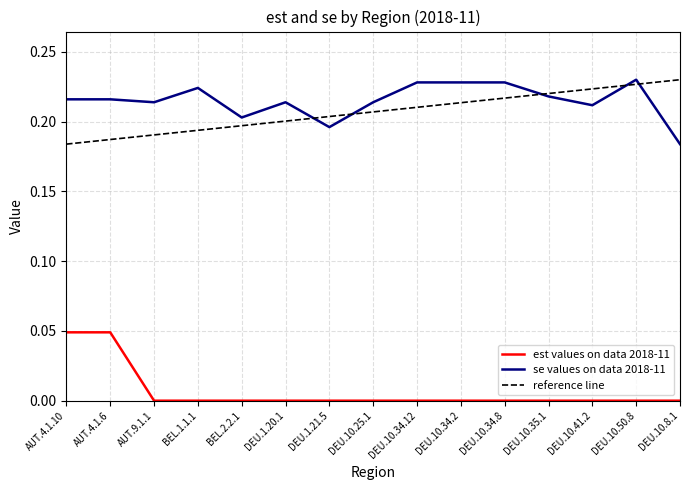

What position from the left is DEU.10.25.1?

8